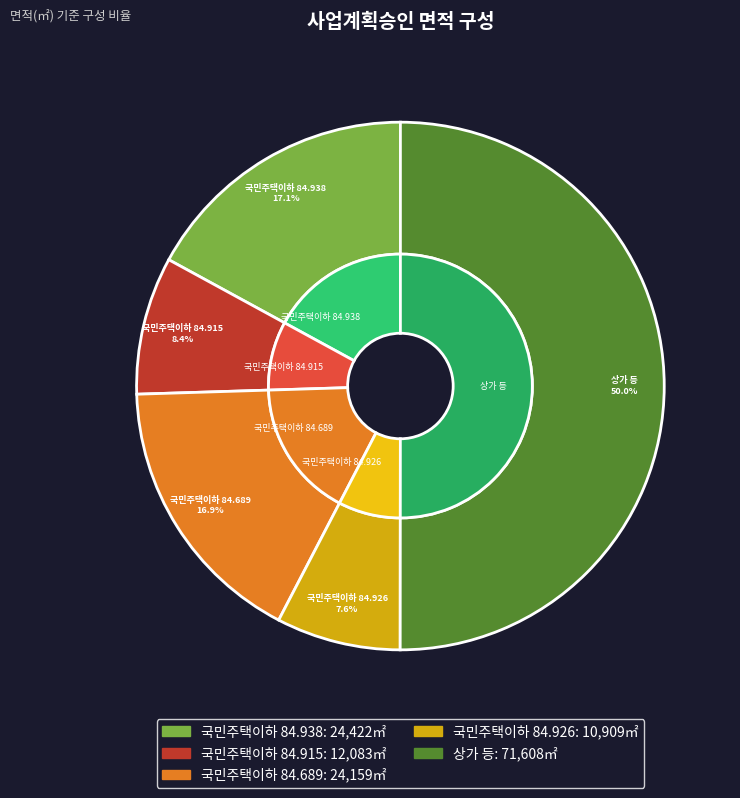

What is the change in value from 국민주택이하 84.915 to 국민주택이하 84.689?

+12076.0